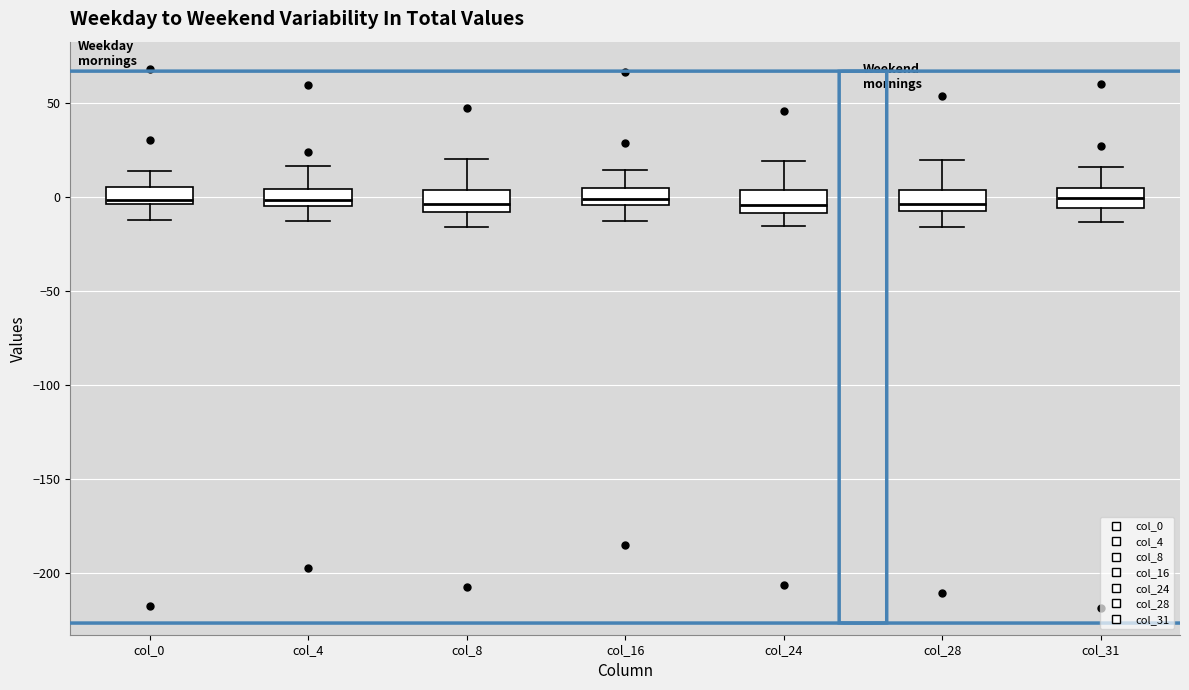

Where does the upper whisker of the box for col_16 end on the y-axis? The values are not printed on the chart, so give them approximately, as read against the axis.

15